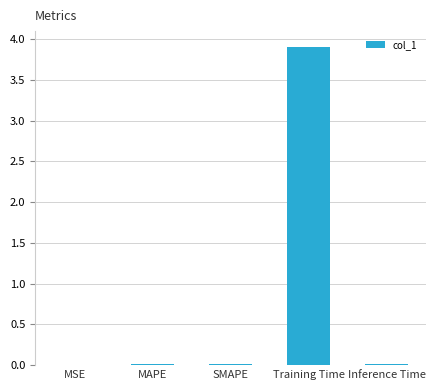

What is the maximum value shown in the chart?

3.9